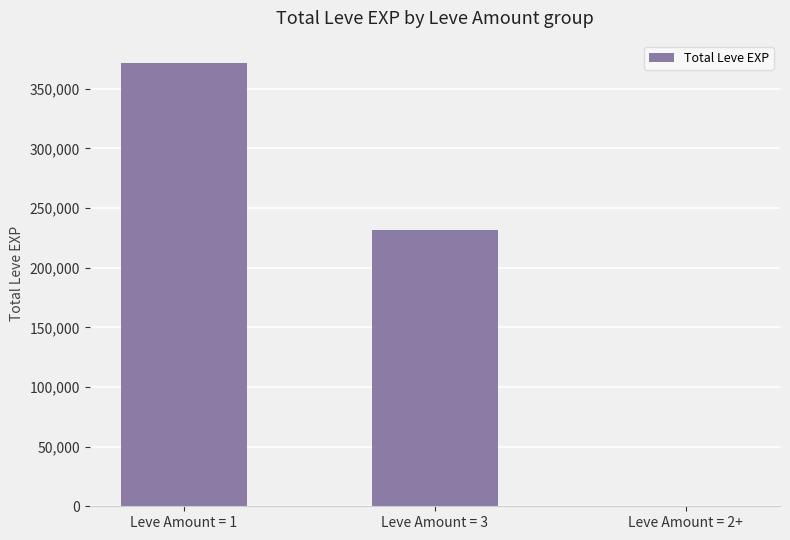

How many categories are shown in the chart?

3